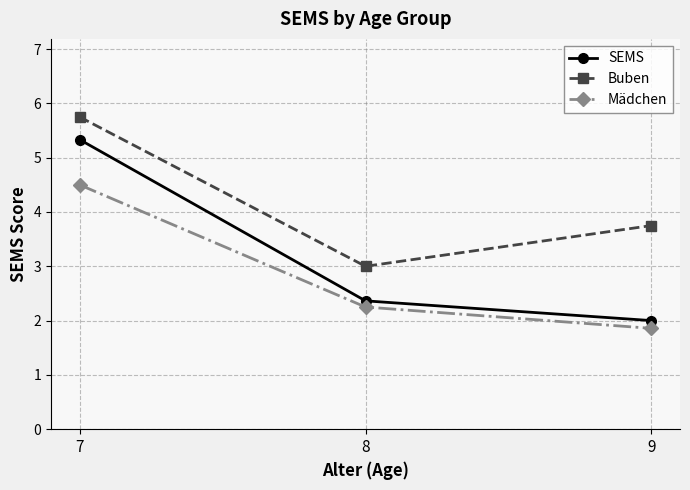

Which category has the lowest value in the SEMS series?

9